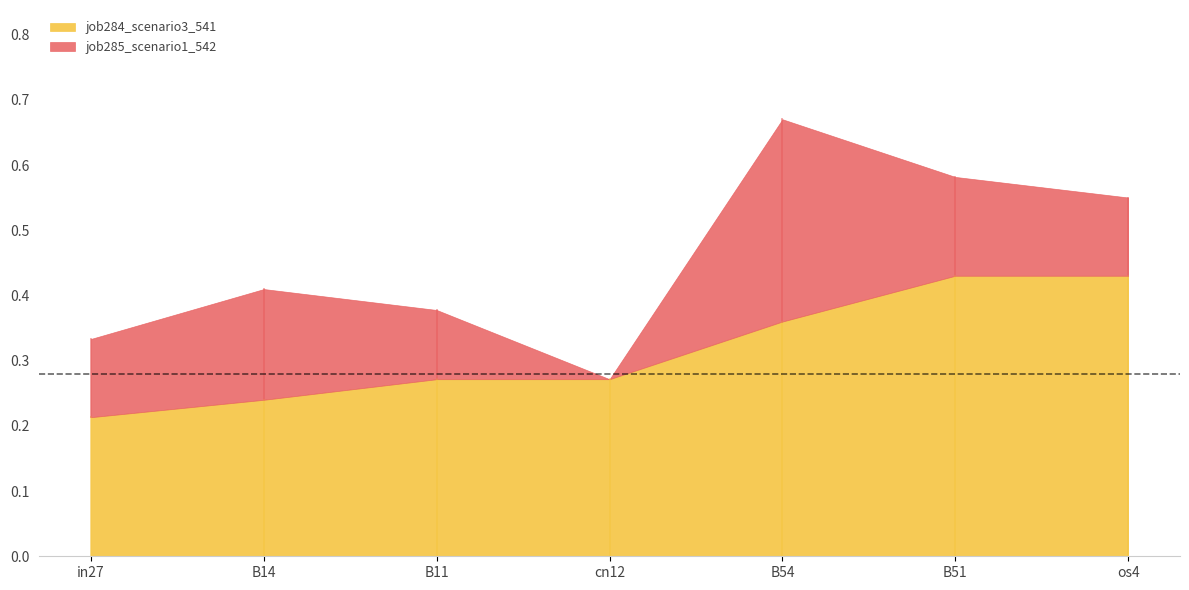

Which category has the highest value in the job284_scenario3_541 series?

B51